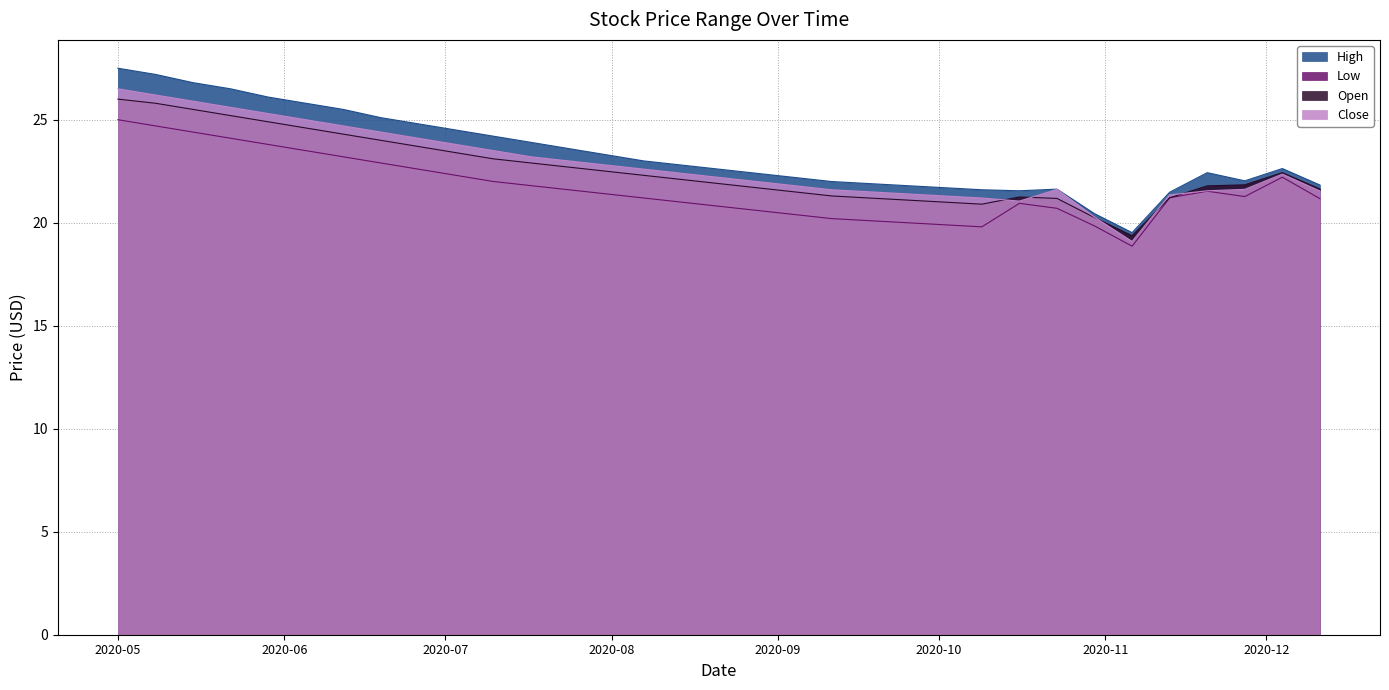

What is the difference between the second highest and second lowest values in the Close series?

5.9